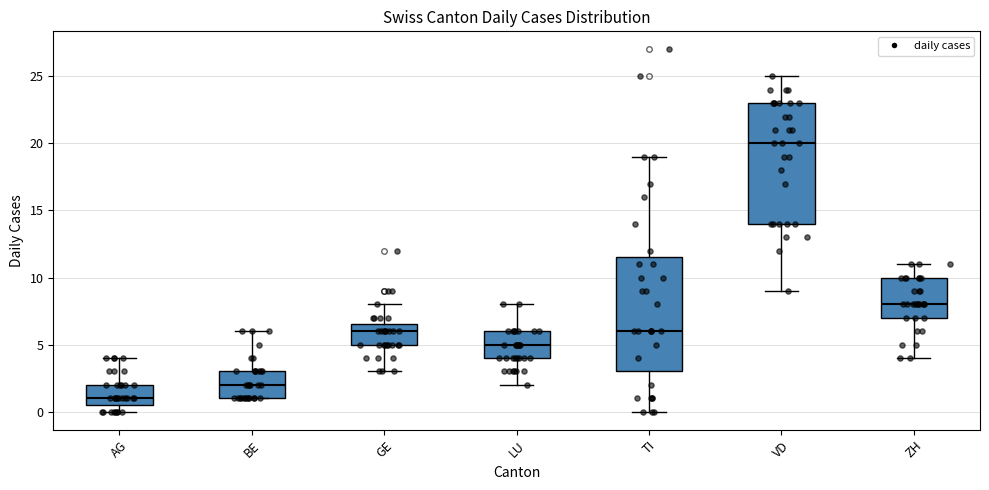

Which box has the highest median line?

VD